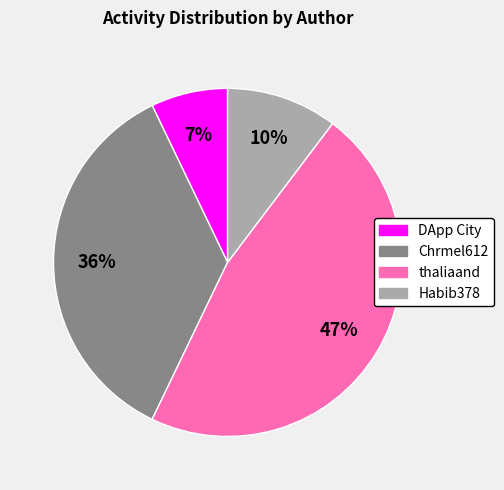

How many segments does this pie chart have?

4